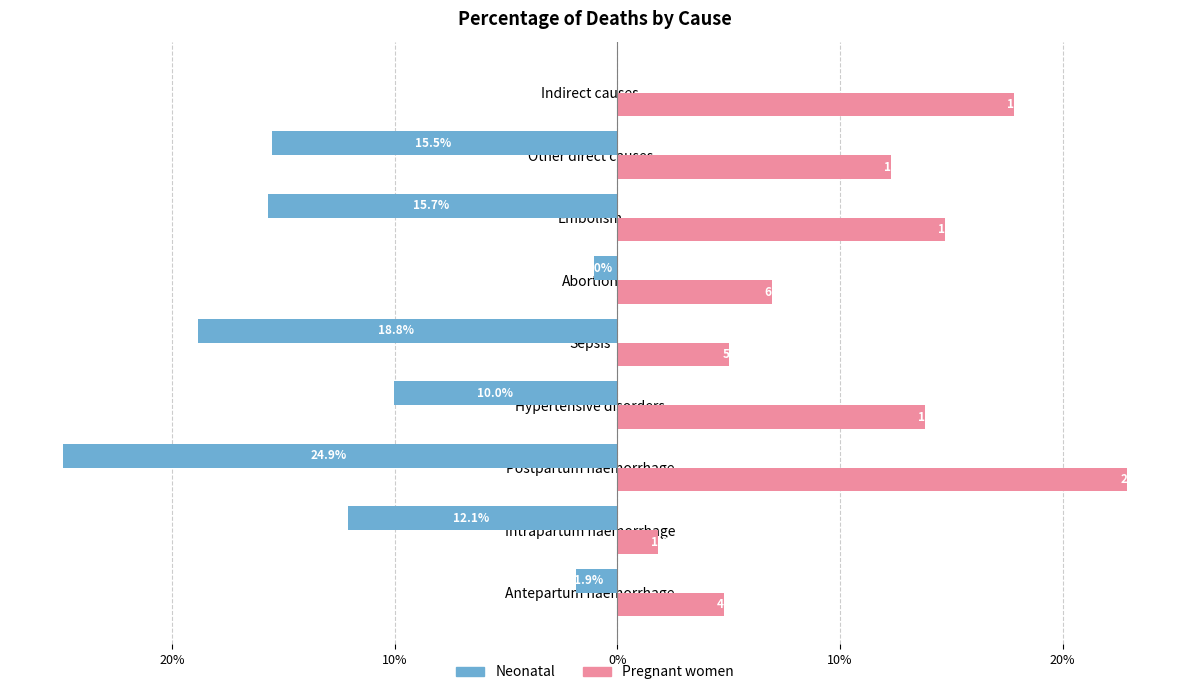

What are all the series names shown in the legend?

Neonatal, Pregnant women